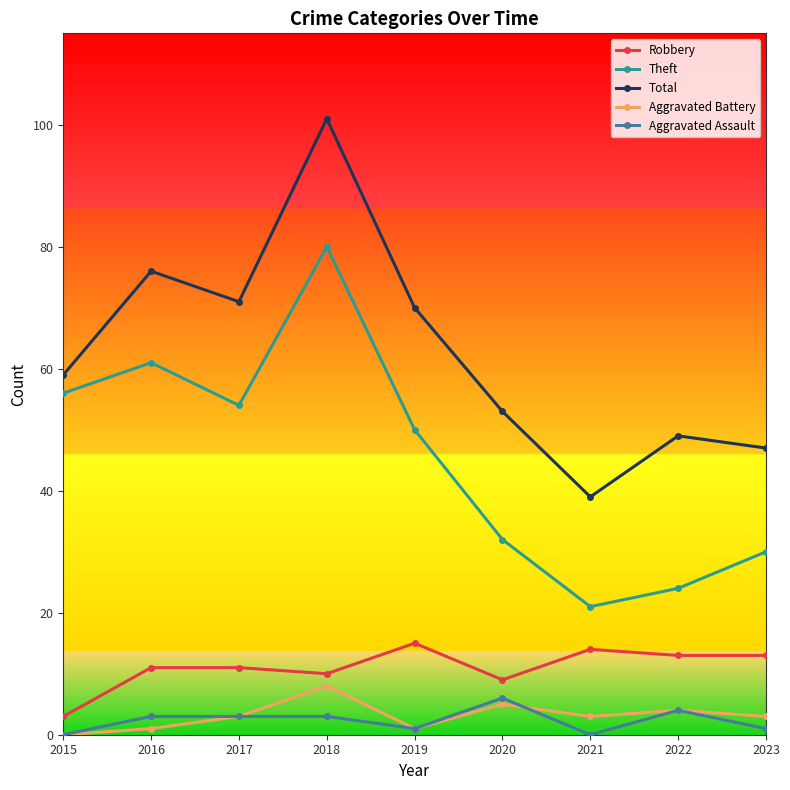

True or false: Aggravated Battery has a value of 3 at 2021.

True